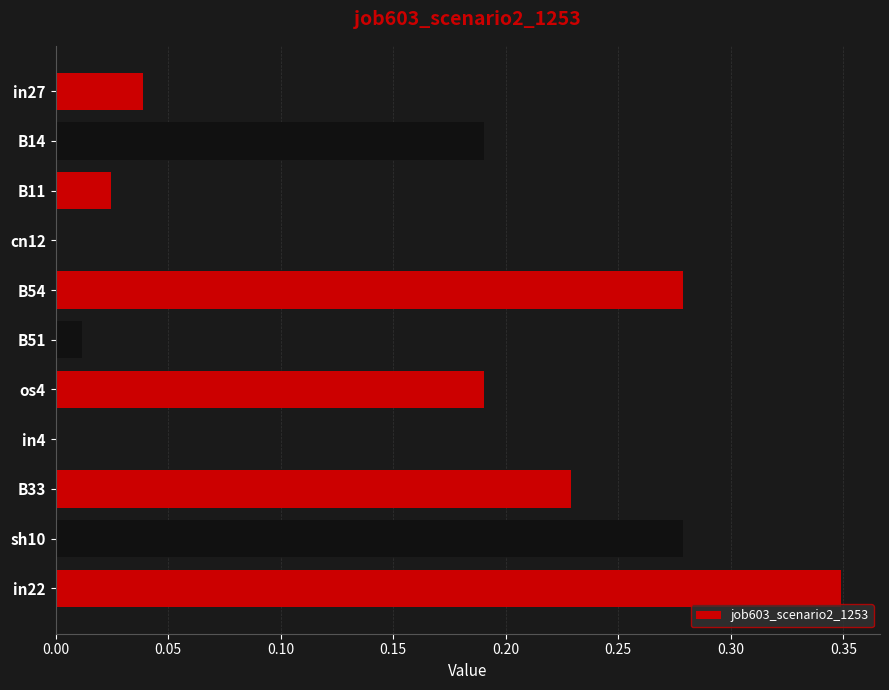

Count the number of data series in this chart.

1